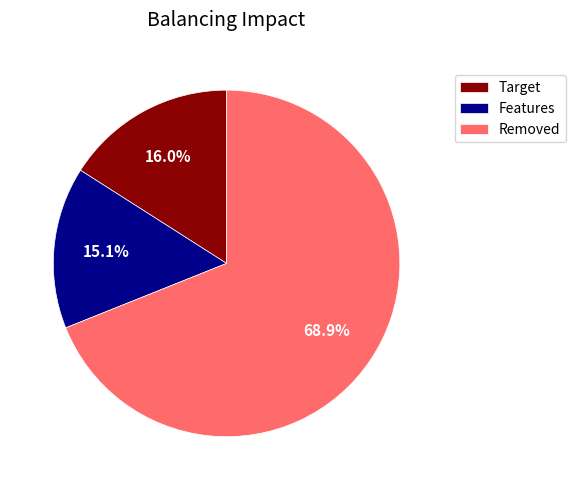

Which has a higher value, Features or Removed?

Removed